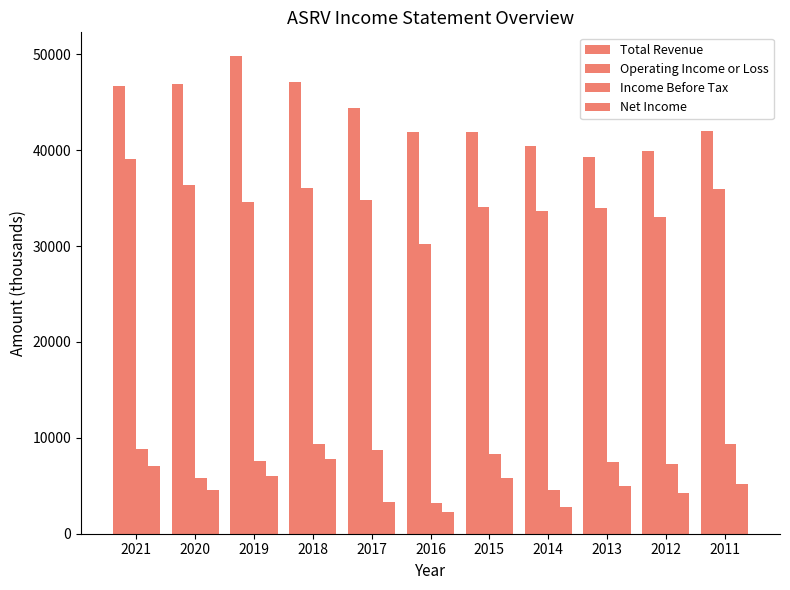

The value of Income Before Tax at 2013 is 7500. True or false?

True